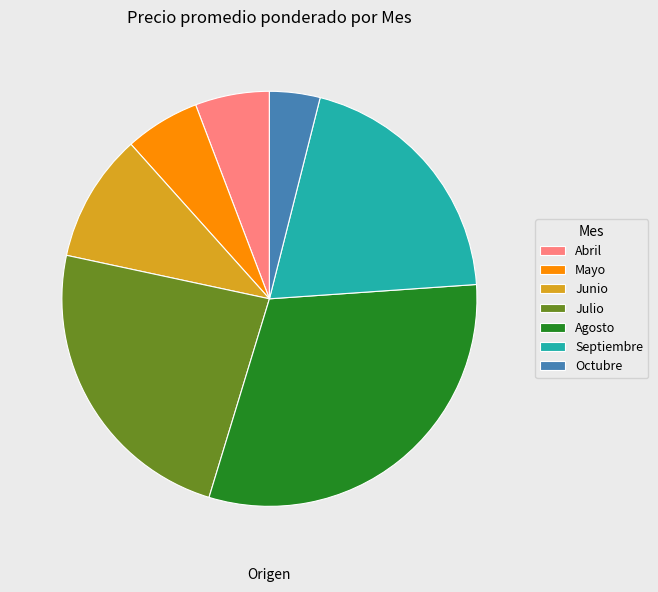

Approximately how many times larger is the value at Septiembre compared to Mayo?

3.4